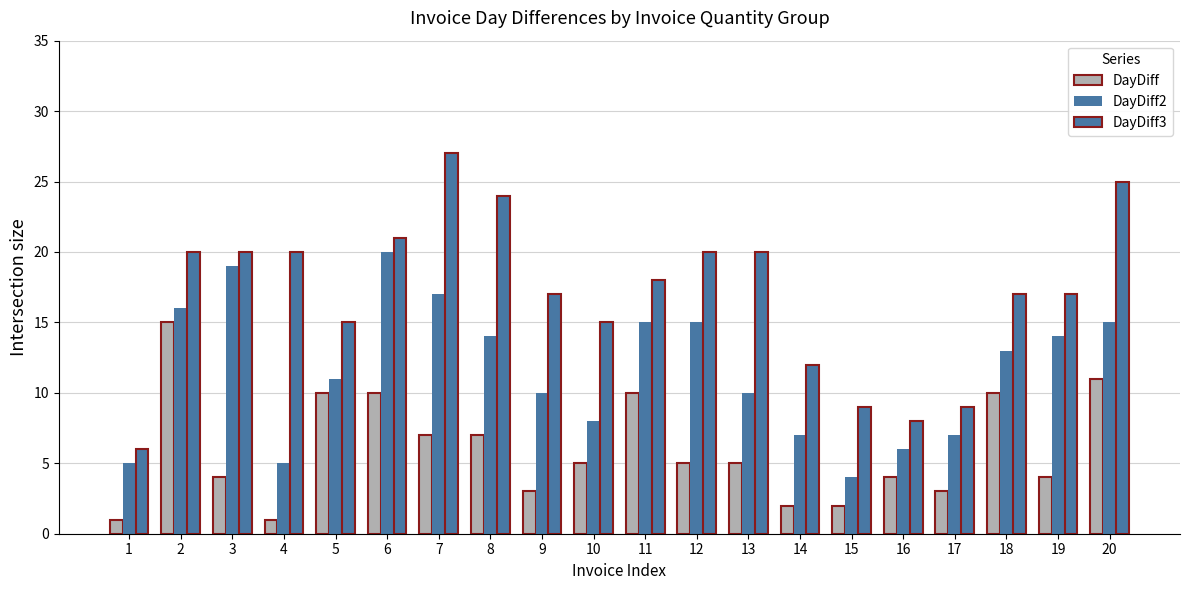

How many bars are there in total?

60